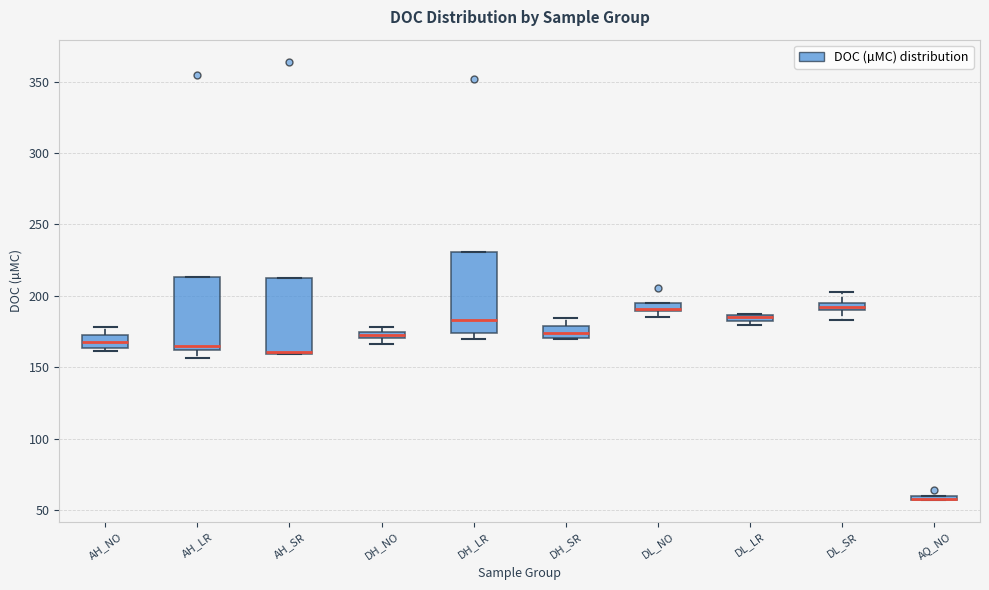

Where is the upper edge of the box for AH_NO on the y-axis? The values are not printed on the chart, so give them approximately, as read against the axis.

170